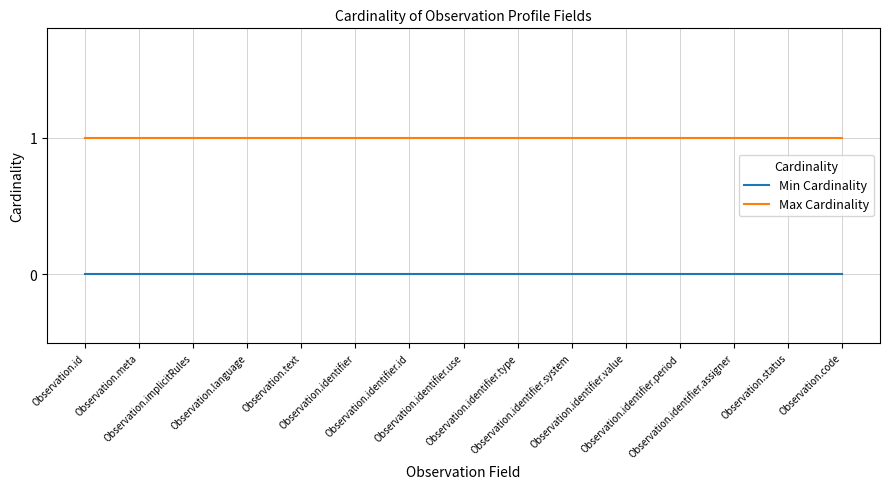

True or false: Max Cardinality and Min Cardinality intersect in this chart.

False